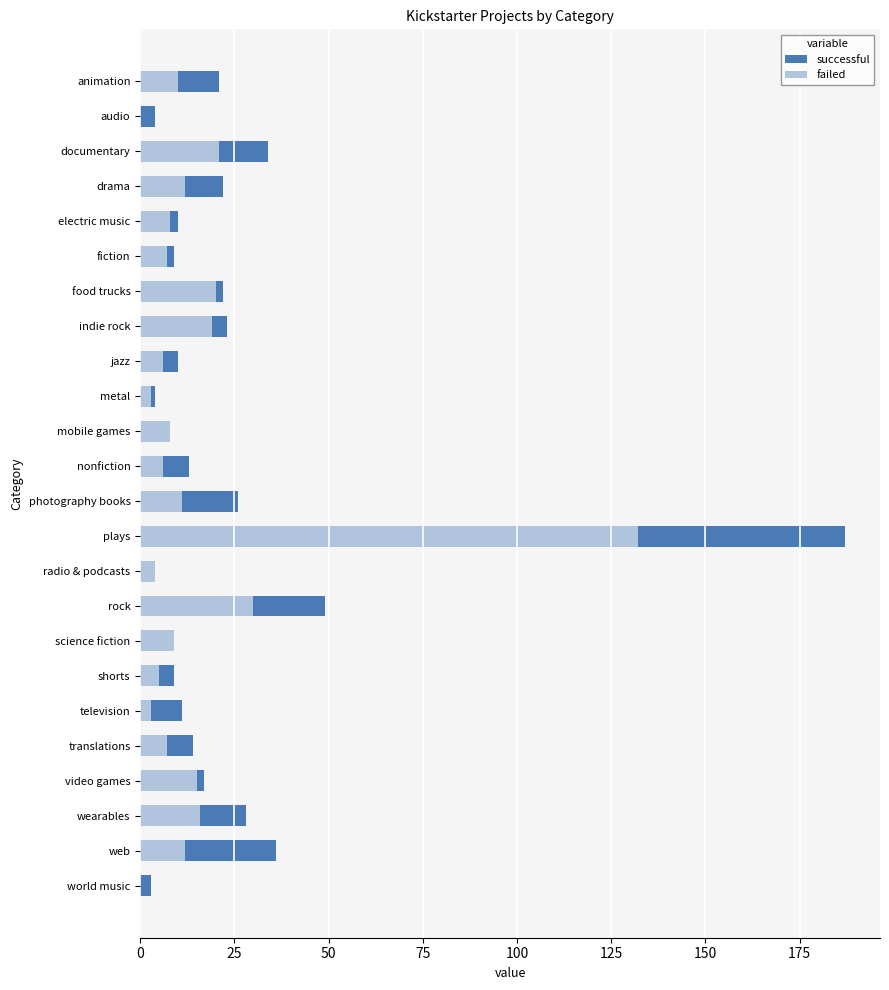

Does the chart contain any negative values?

No